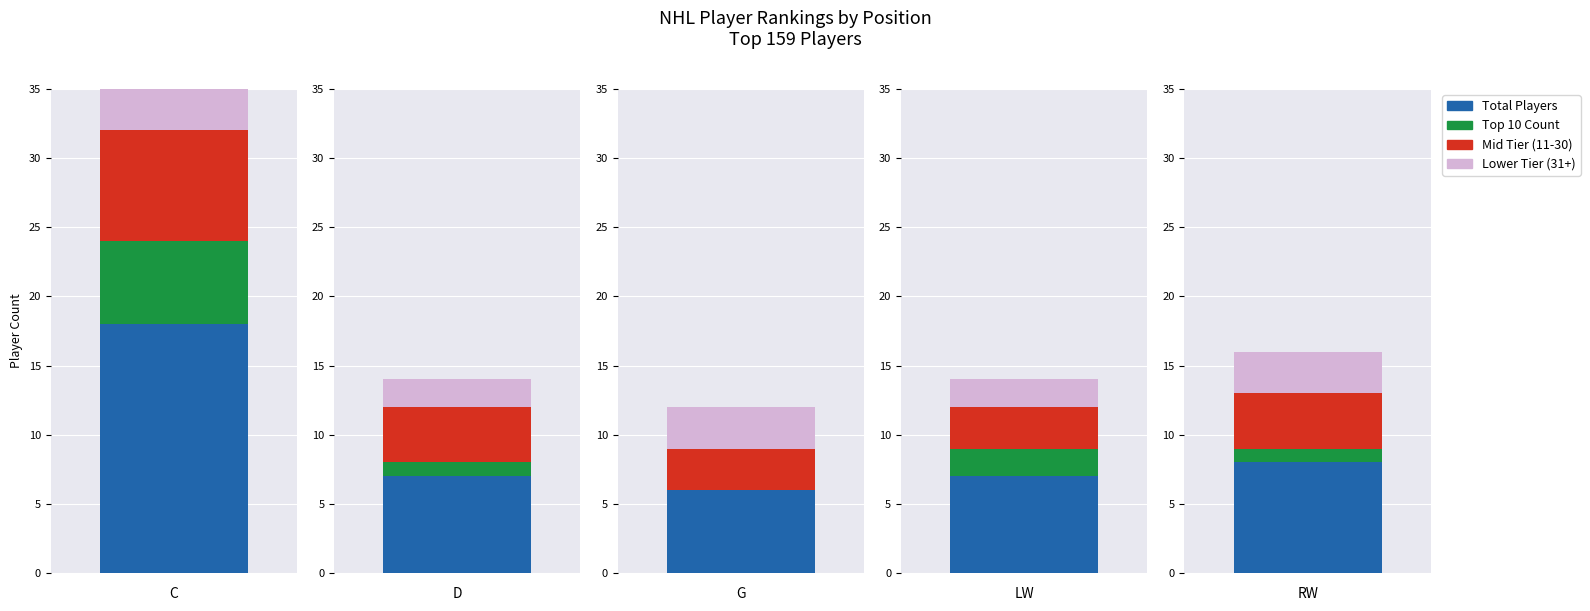

Is it true that Top 10 Count equals 3.1 at 3?

False